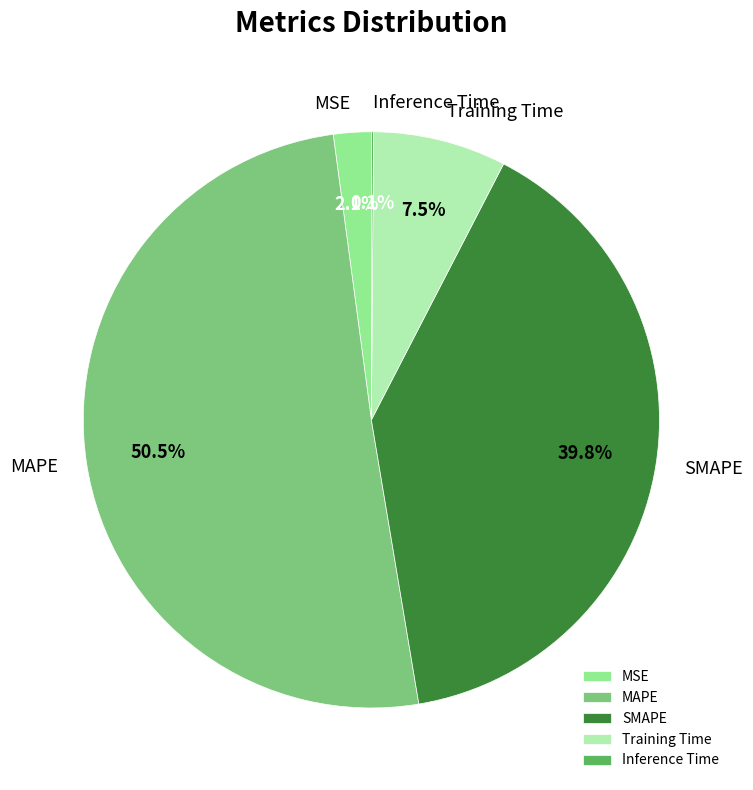

Does any single category account for the majority?

Yes